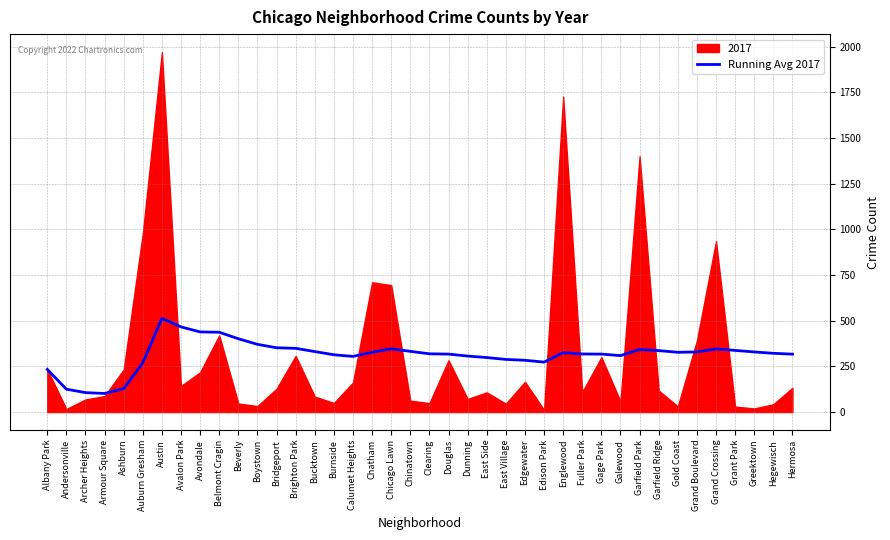

What is the label of the 19th point from the left?

Chicago Lawn